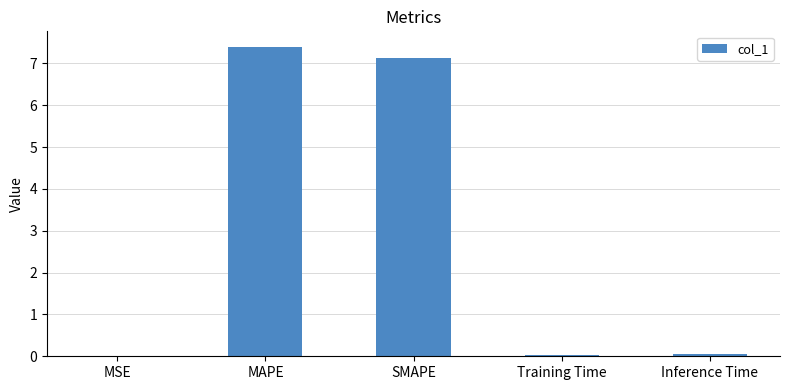

What is the average value?

2.9